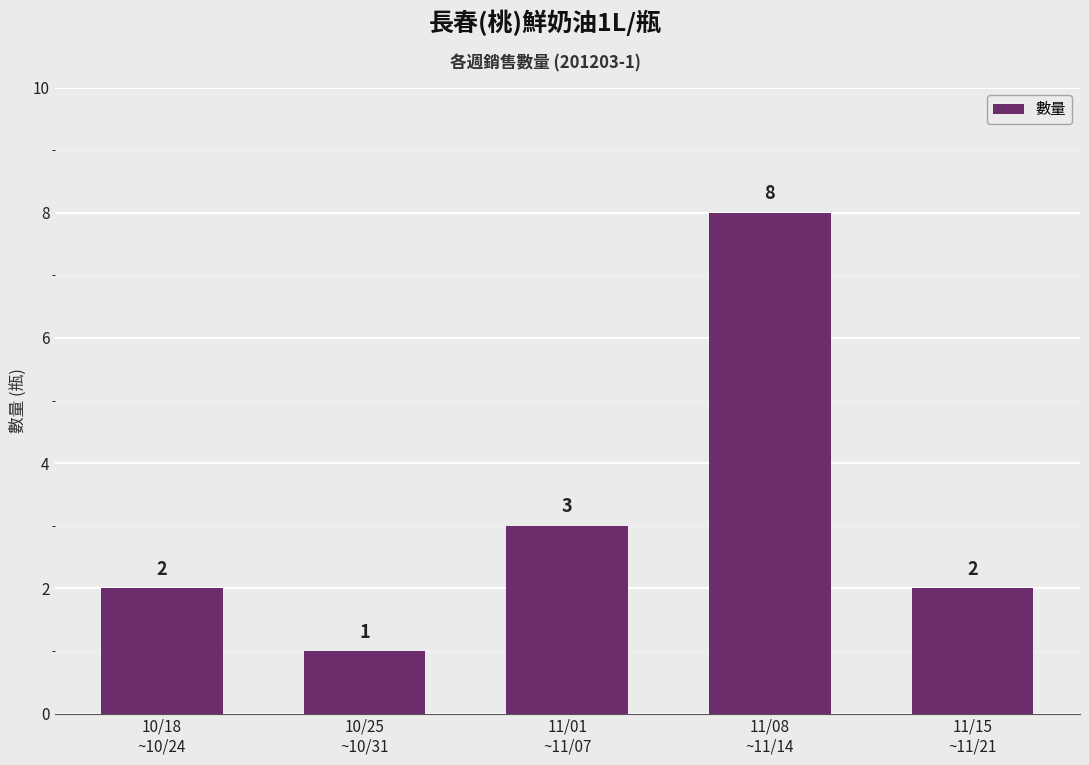

What is the value of the 2nd bar from the left?

1